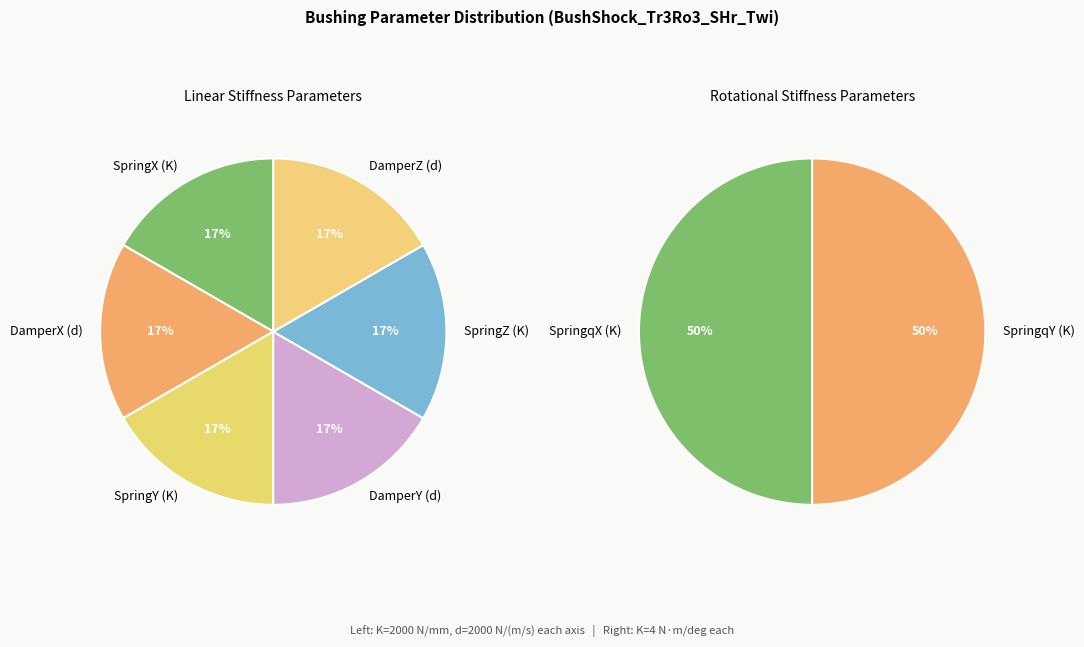

Is it true that SpringY is 10% of the pie?

False